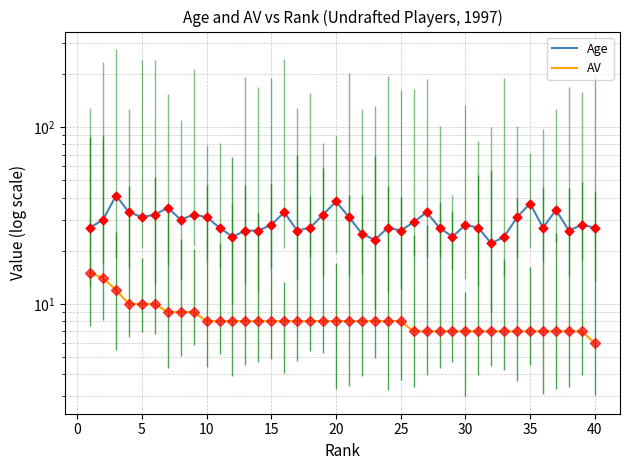

Which series contains the highest Y value?

Age